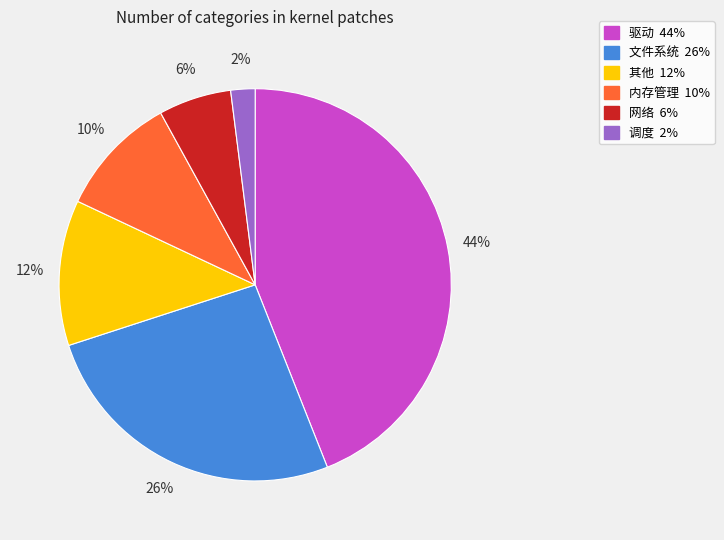

Which has a higher value, 驱动 or 文件系统?

驱动